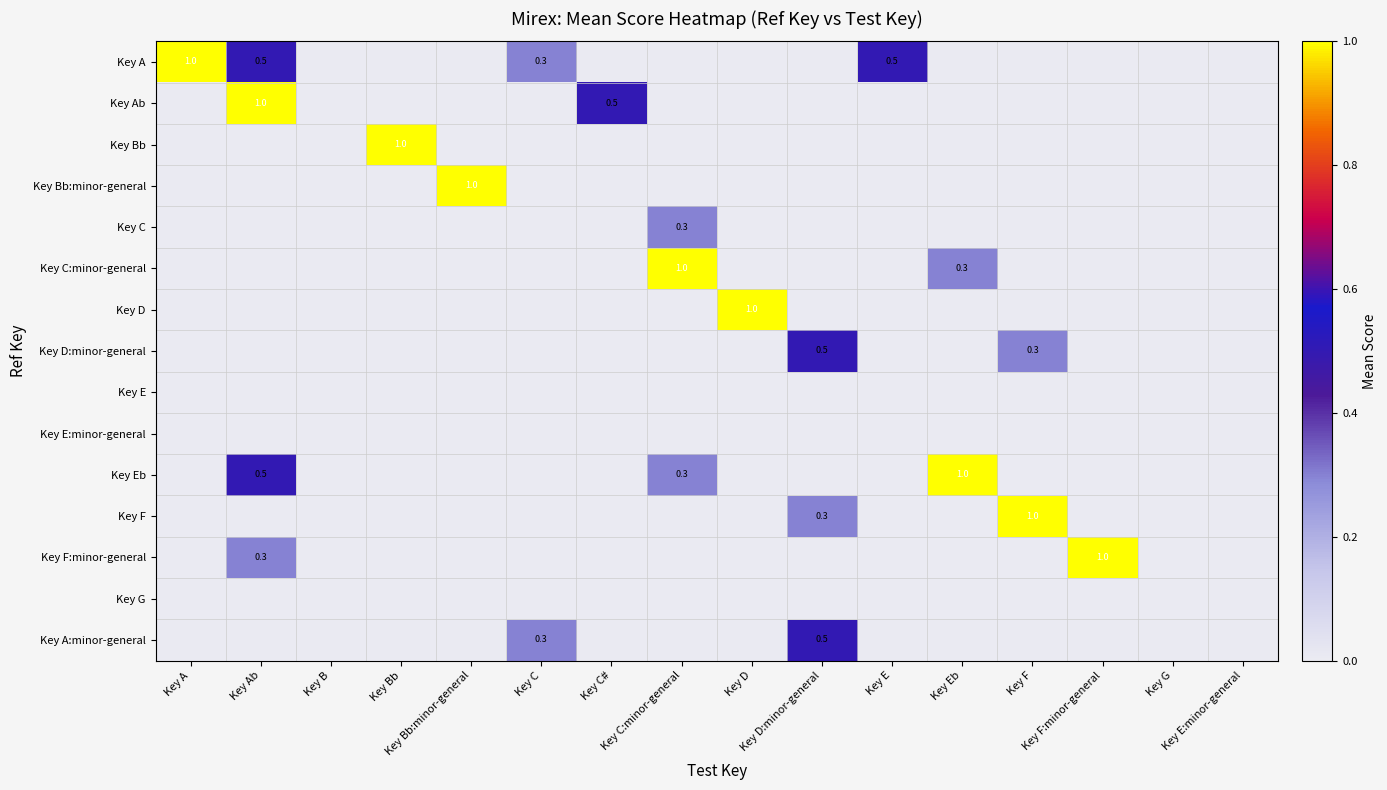

What is the difference between the maximum and second lowest values in the Key F:minor-general series?

1.0